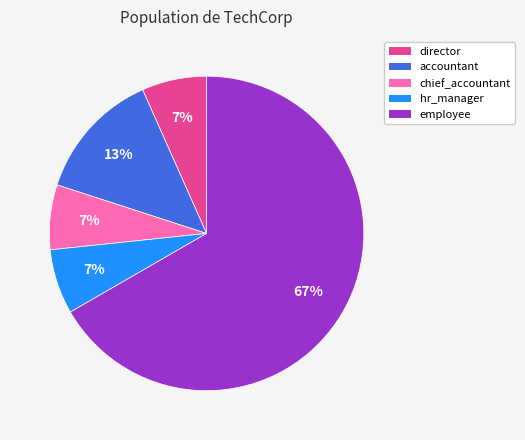

To the nearest percent, what percentage of the pie is director?

7%